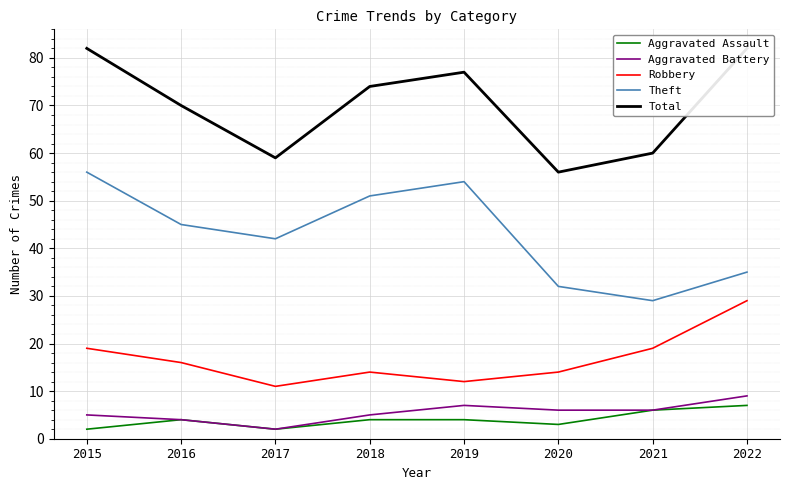

Read the Aggravated Assault value at 2015.

2